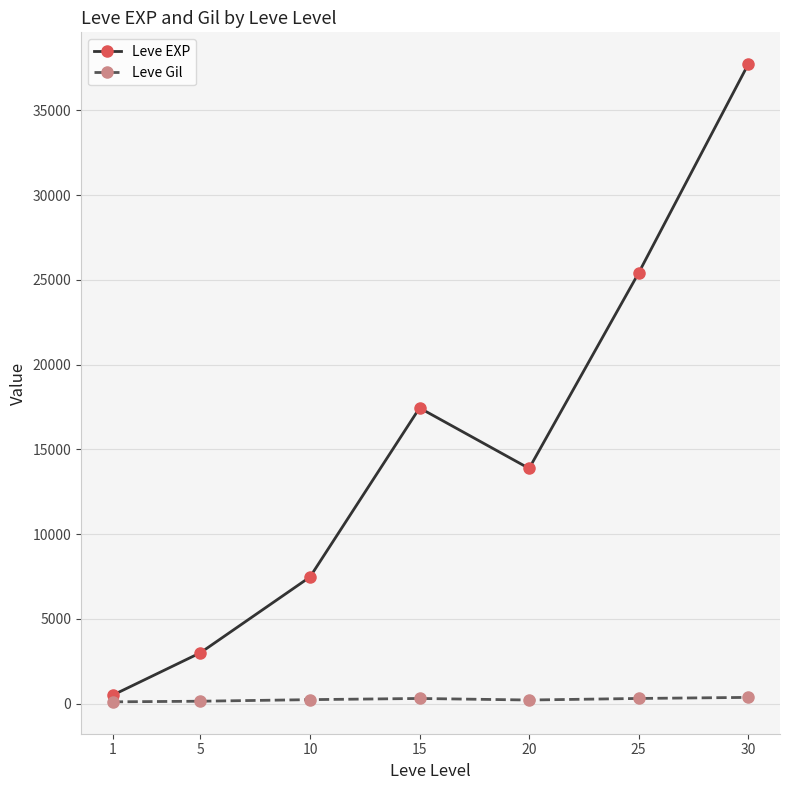

What is the difference between the Leve Gil values at 5 and 30?

225.9